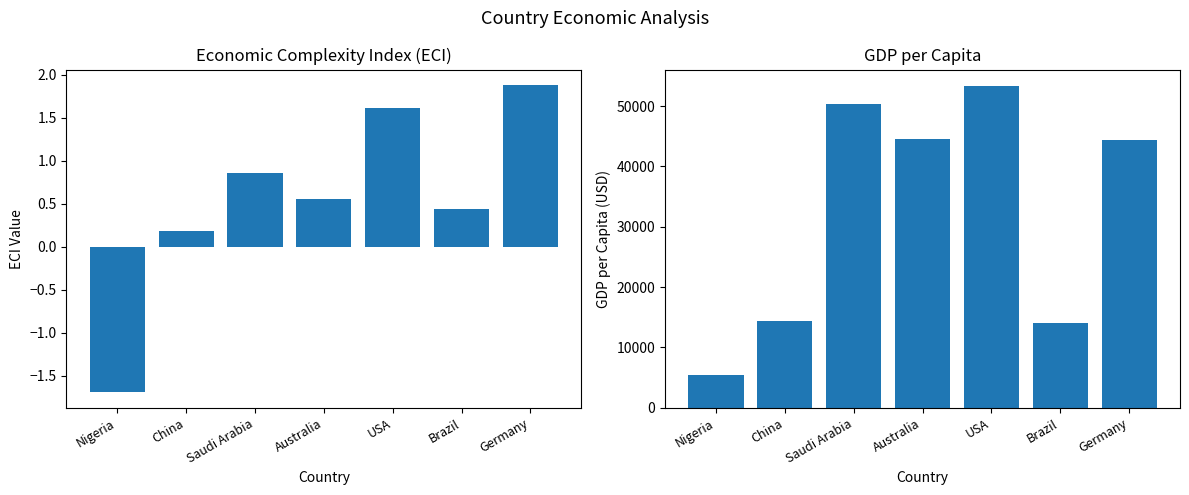

How many groups of bars are there?

7